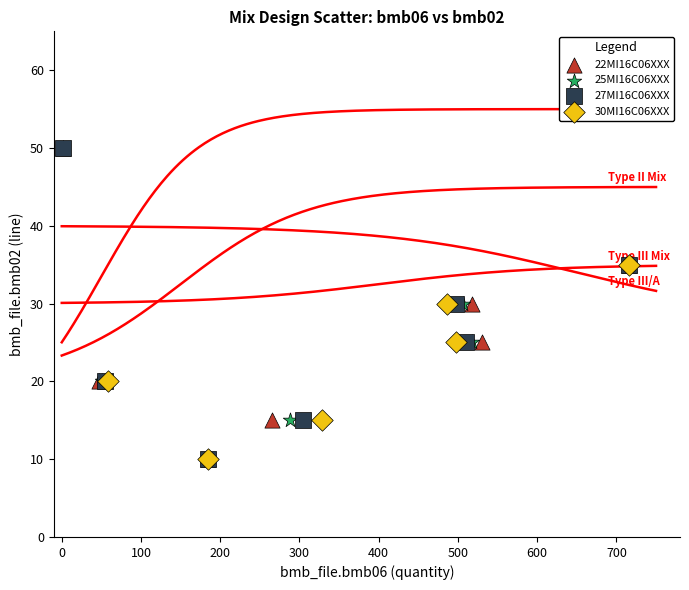

What are all the series names shown in the legend?

22MI16C06XXX, 25MI16C06XXX, 27MI16C06XXX, 30MI16C06XXX